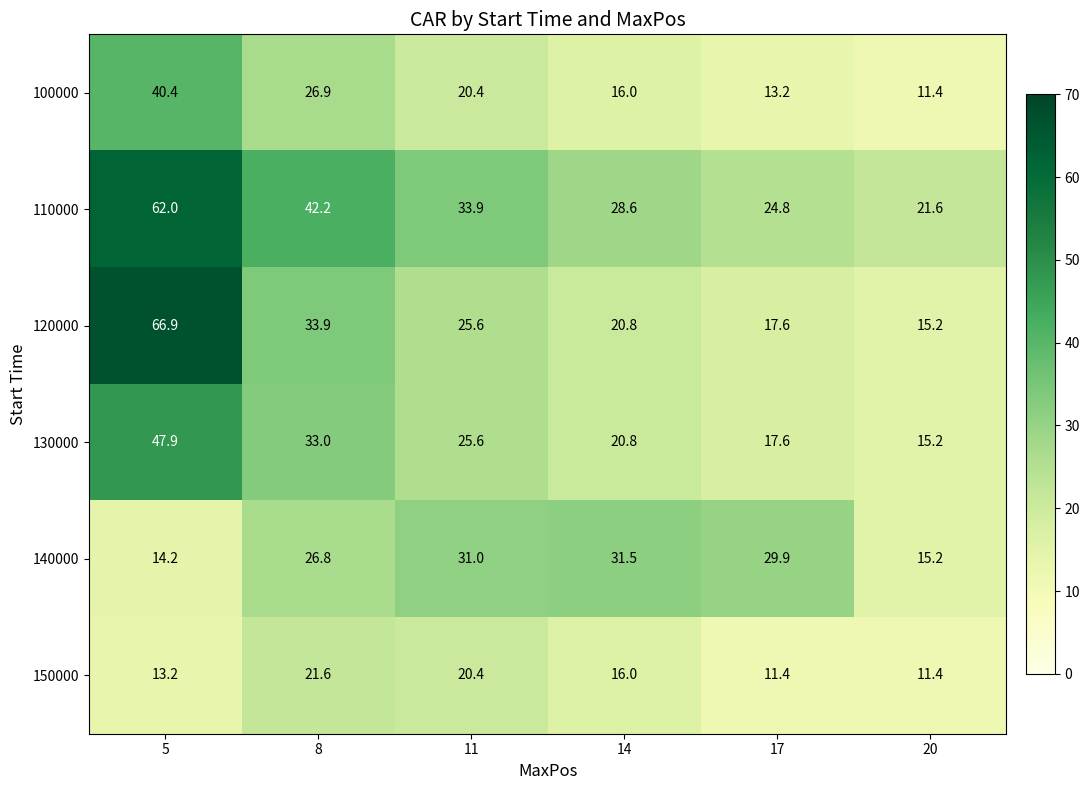

Count the number of categories in the chart.

6